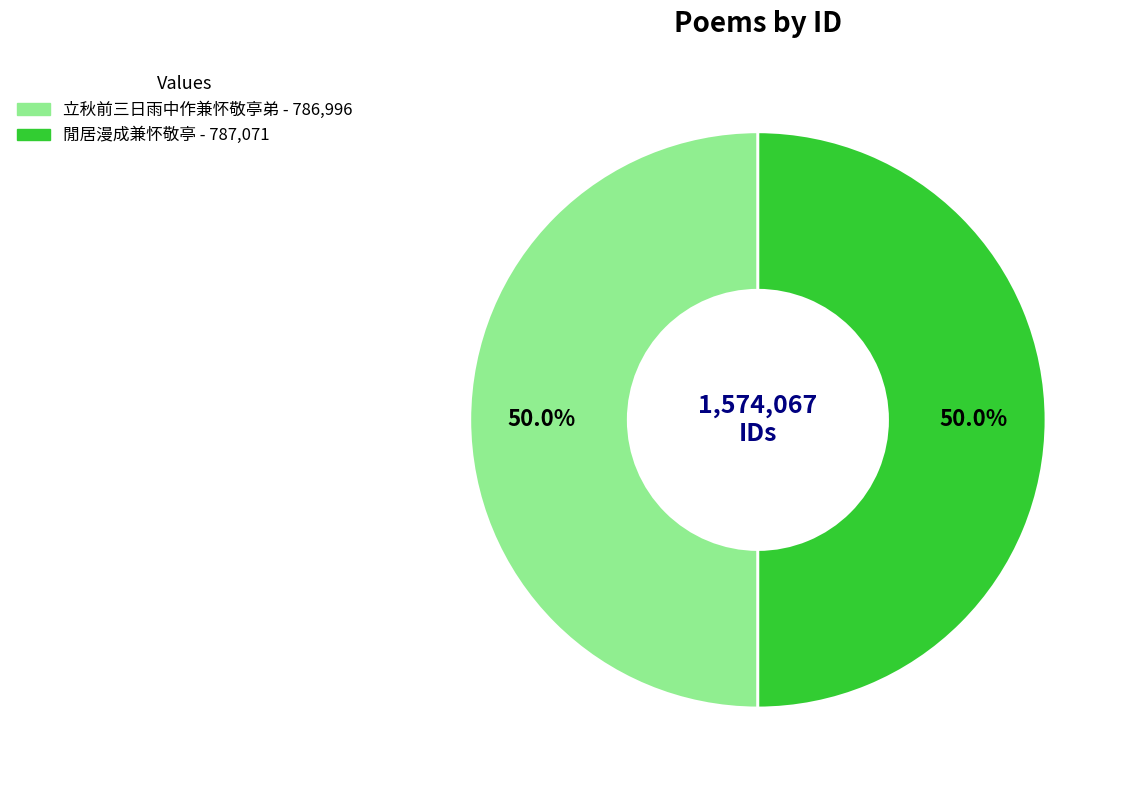

How much of the chart is everything except 閒居漫成兼怀敬亭?

50.0%